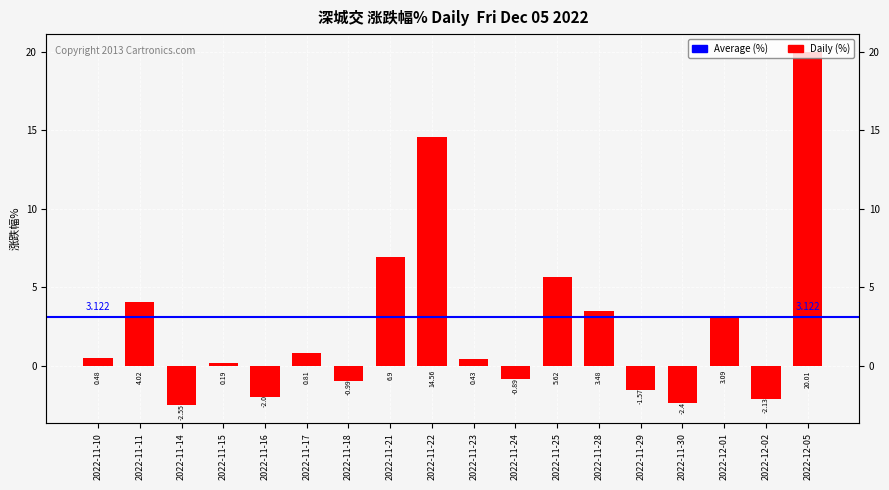

Reading right to left, transcribe all the data shown in this chart.

2022-12-05=20.0	2022-12-02=-2.1	2022-12-01=3.1	2022-11-30=-2.4	2022-11-29=-1.6	2022-11-28=3.5	2022-11-25=5.6	2022-11-24=-0.9	2022-11-23=0.4	2022-11-22=14.6	2022-11-21=6.9	2022-11-18=-1.0	2022-11-17=0.8	2022-11-16=-2.0	2022-11-15=0.2	2022-11-14=-2.5	2022-11-11=4.0	2022-11-10=0.5